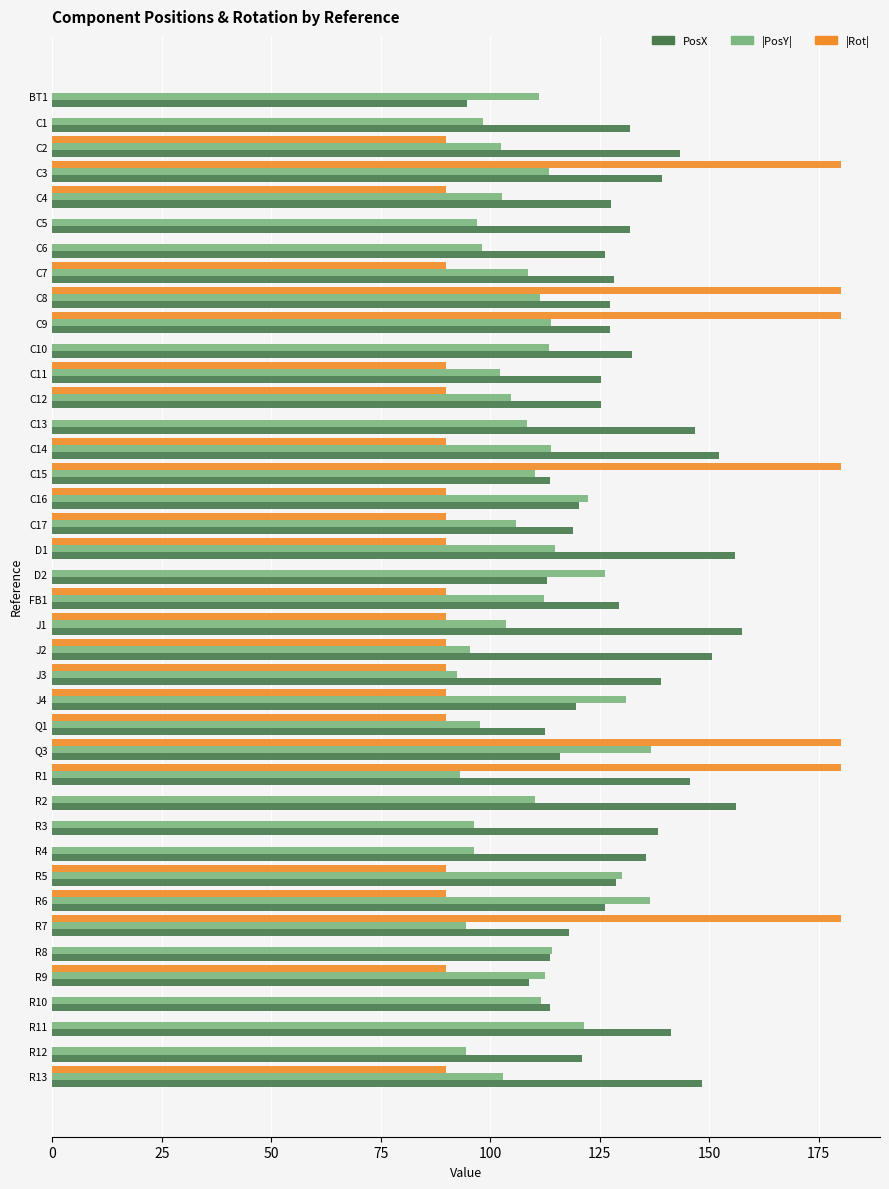

Which series has the largest total across all categories?

PosX